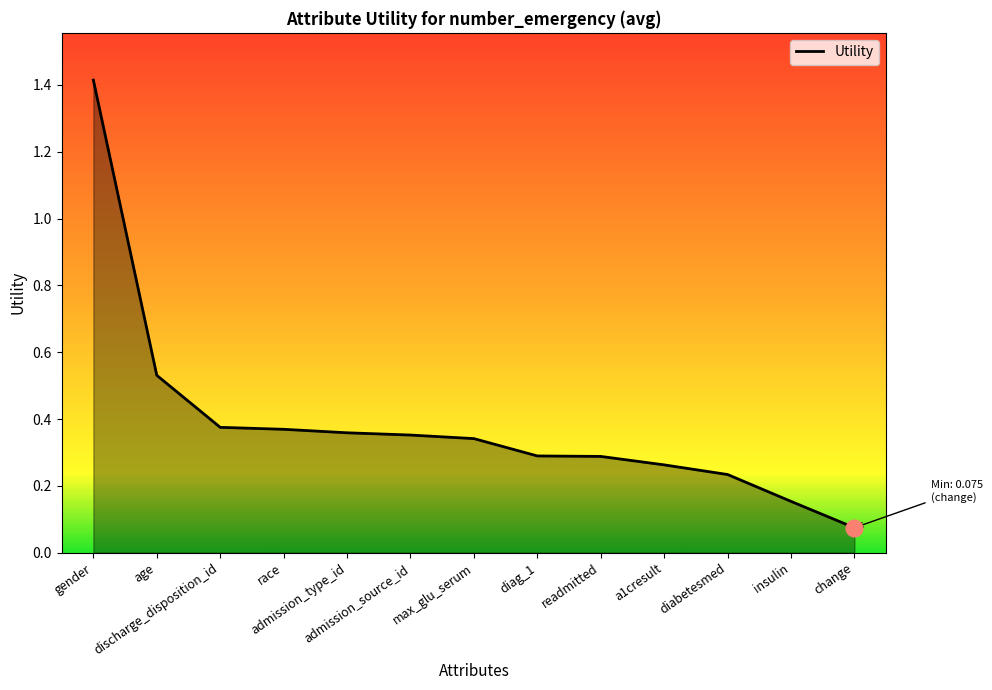

What is the difference between the maximum and minimum values?

1.3